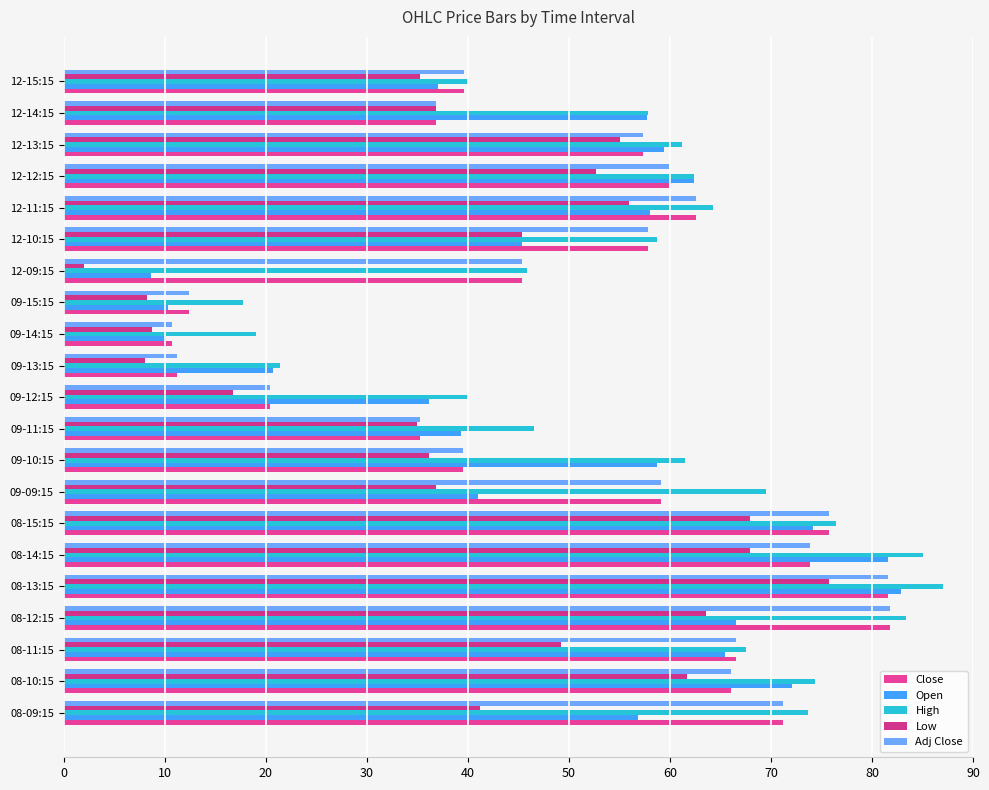

What is the average value of the High series?

57.8